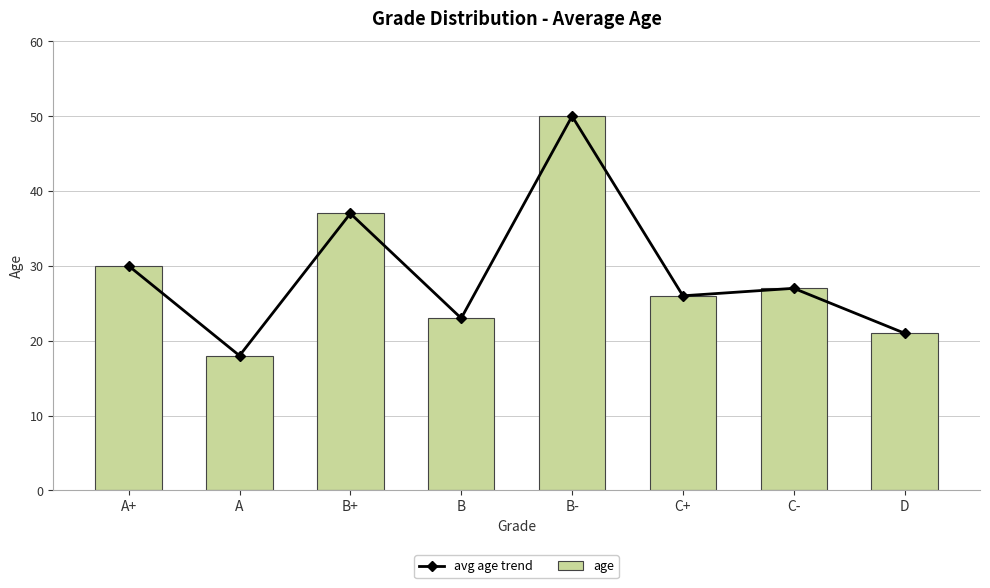

True or false: age has a value of 50 at B-.

True